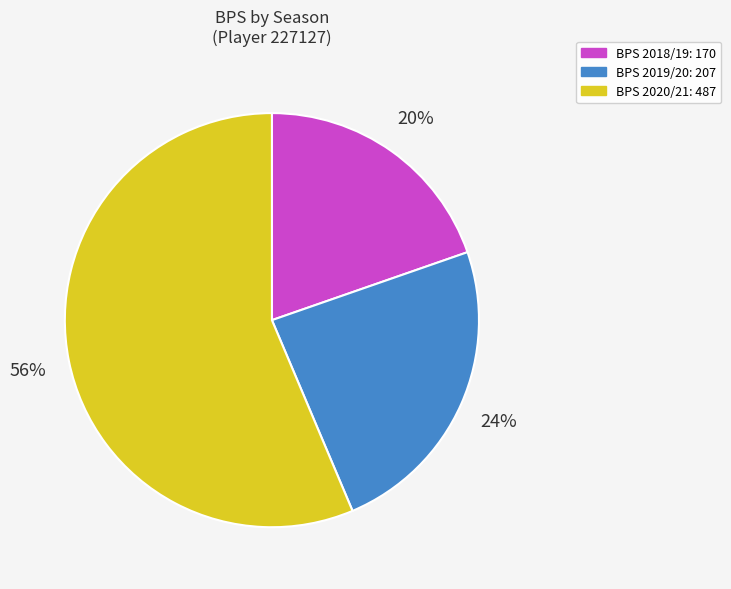

What percentage is the BPS 2020/21: 487 slice, to the nearest percent?

56%